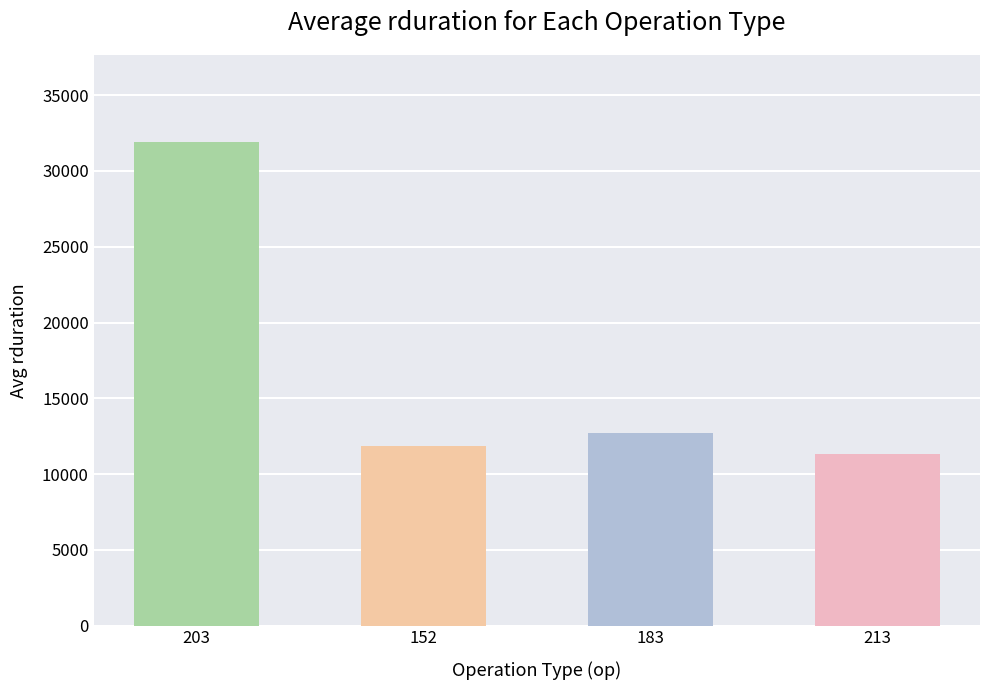

How many data points are above 12734?

2